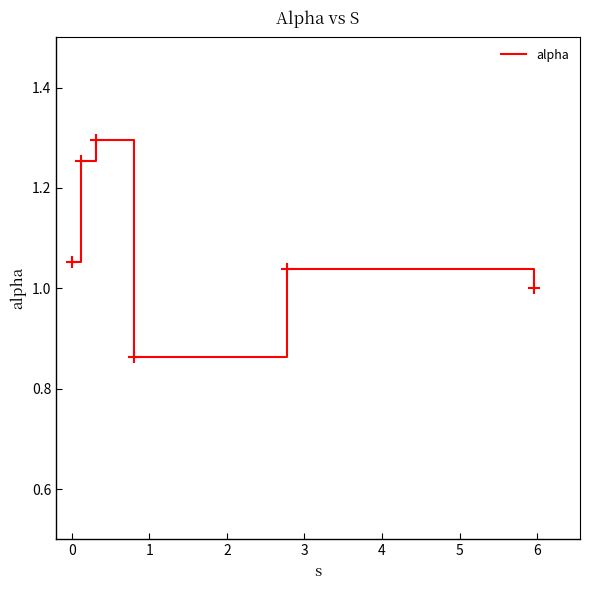

How many interior local valleys (lower than both neighbors) does the data have?

1